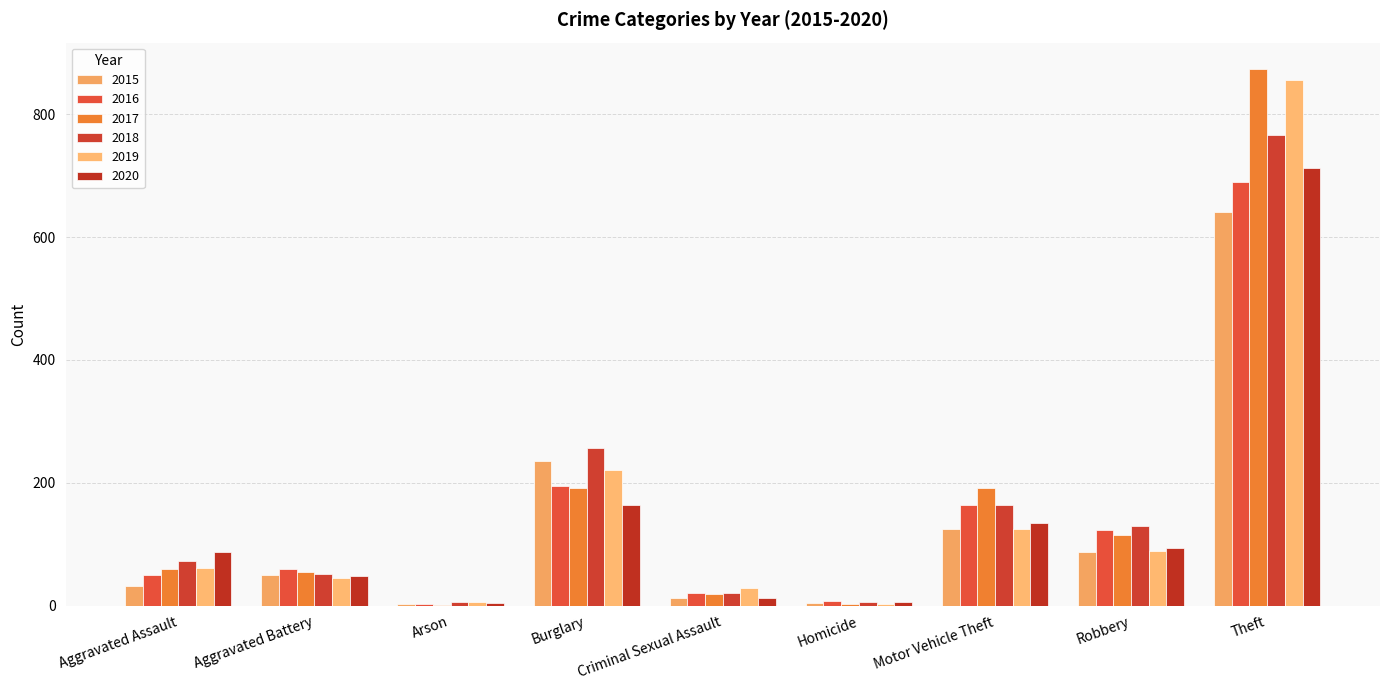

The value of 2020 at Aggravated Assault is 139. True or false?

False